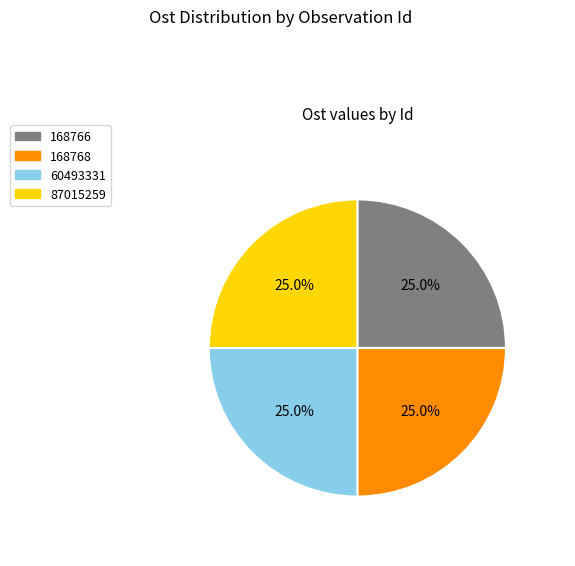

To the nearest percent, what percentage of the pie is 60493331?

25%